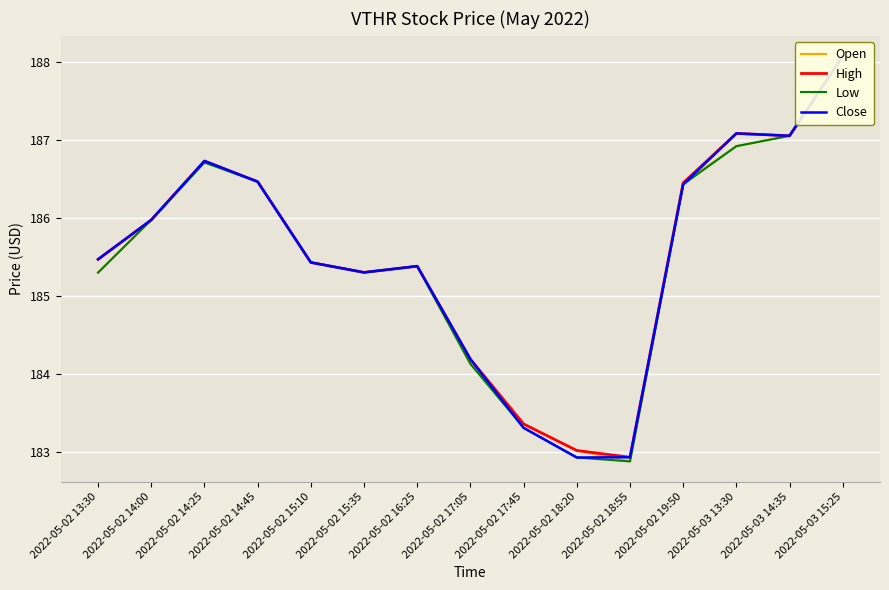

Reading left to right, extract all data points from this chart.

Open: 185.3	186.0	186.7	186.5	185.4	185.3	185.4	184.1	183.4	183.0	182.9	186.4	186.9	187.1	188.1
High: 185.5	186.0	186.7	186.5	185.4	185.3	185.4	184.2	183.4	183.0	182.9	186.4	187.1	187.1	188.1
Low: 185.3	186.0	186.7	186.5	185.4	185.3	185.4	184.1	183.3	182.9	182.9	186.4	186.9	187.1	188.1
Close: 185.5	186.0	186.7	186.5	185.4	185.3	185.4	184.2	183.3	182.9	182.9	186.4	187.1	187.1	188.1